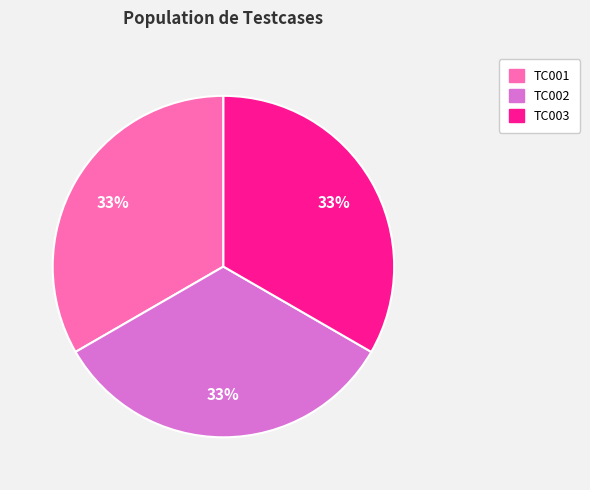

Is there a majority slice in this chart?

No